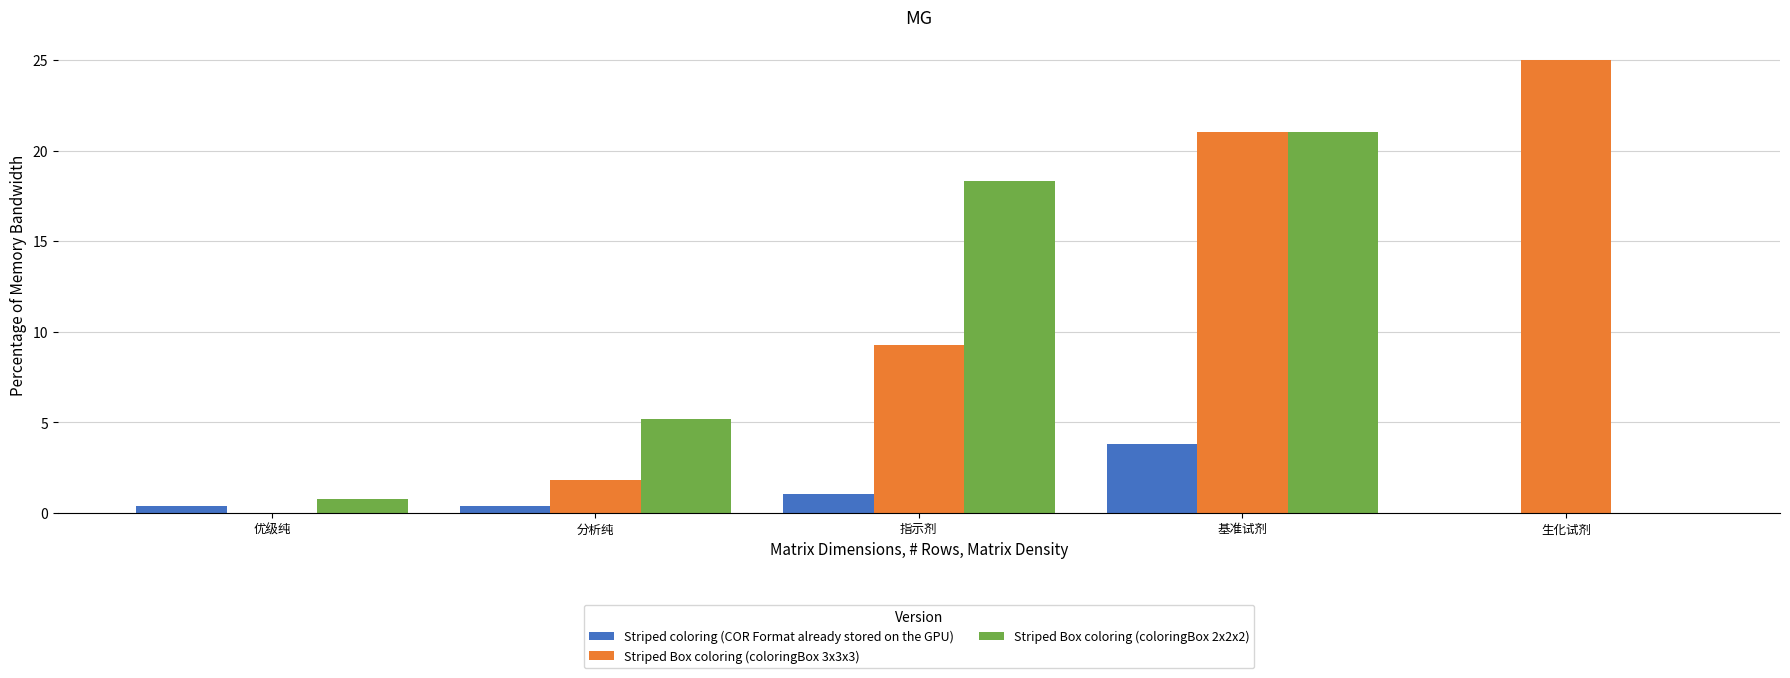

What is the maximum value for Striped coloring (COR Format already stored on the GPU)?

3.8